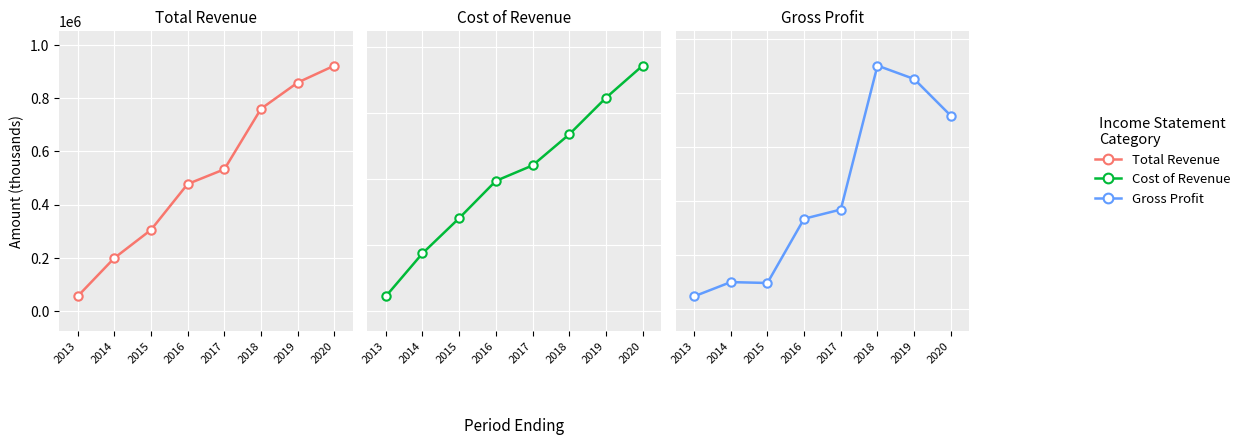

Reading left to right, extract all data points from this chart.

Total Revenue: 54700	198600	304600	477100	532500	760000	858600	922200
Cost of Revenue: 43100	173700	280500	393600	440600	534900	645800	743500
Gross Profit: 11700	24900	24100	83500	92000	225100	212700	178700